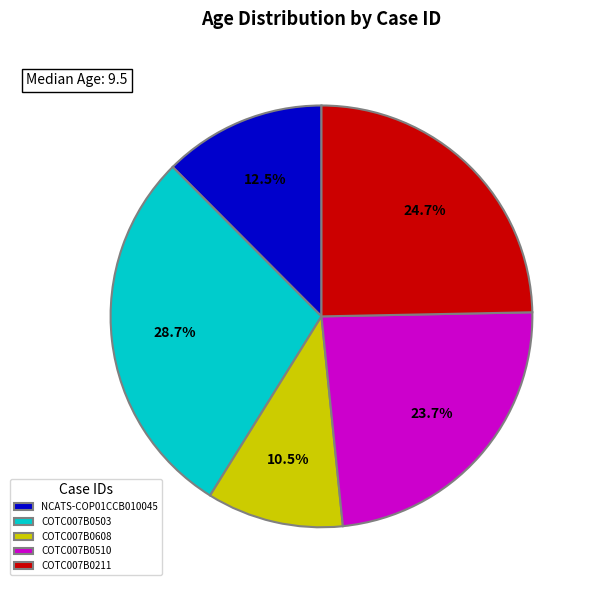

Which has a higher value, NCATS-COP01CCB010045 or COTC007B0510?

COTC007B0510